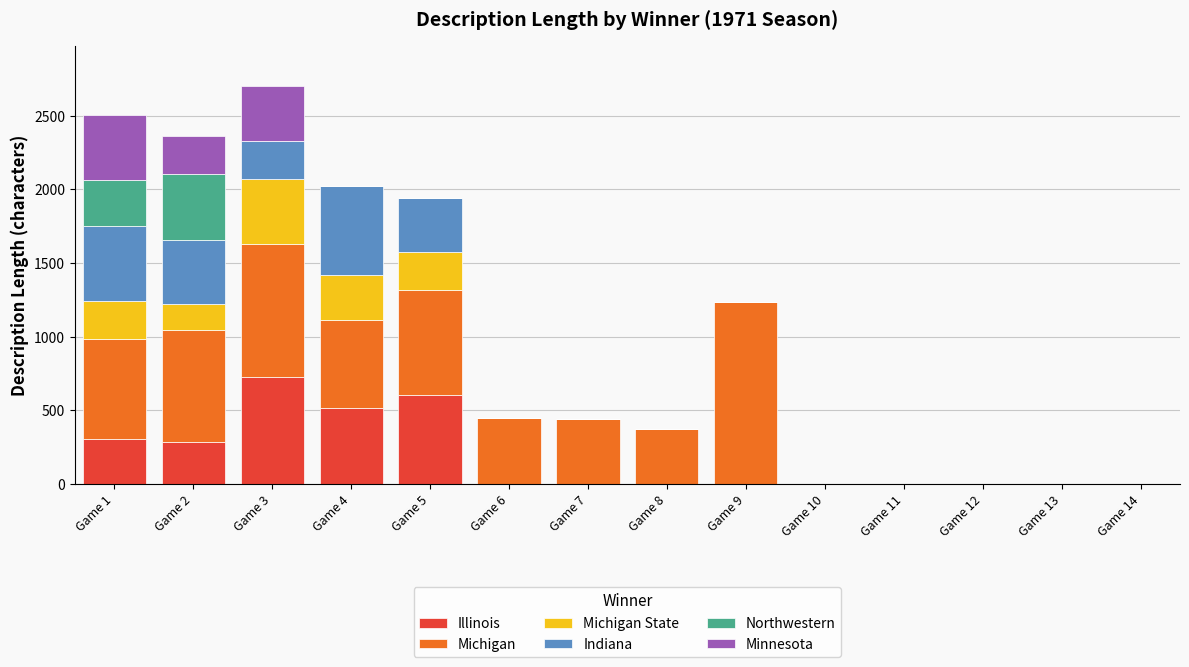

Which category has the highest value in the Illinois series?

Game 3